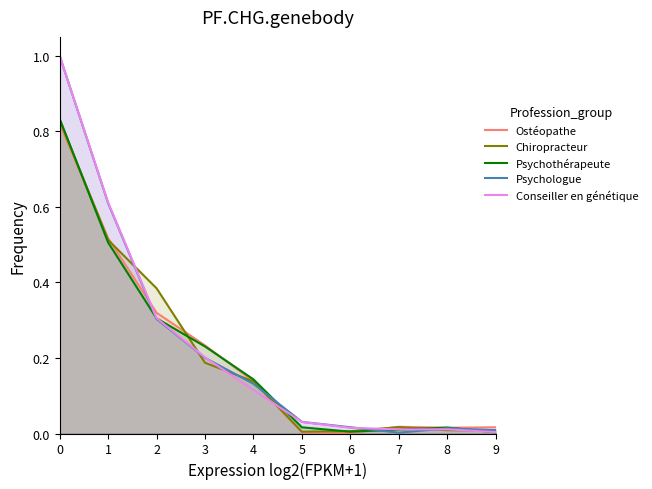

What is the difference between the maximum and minimum values in the Ostéopathe series?

0.8